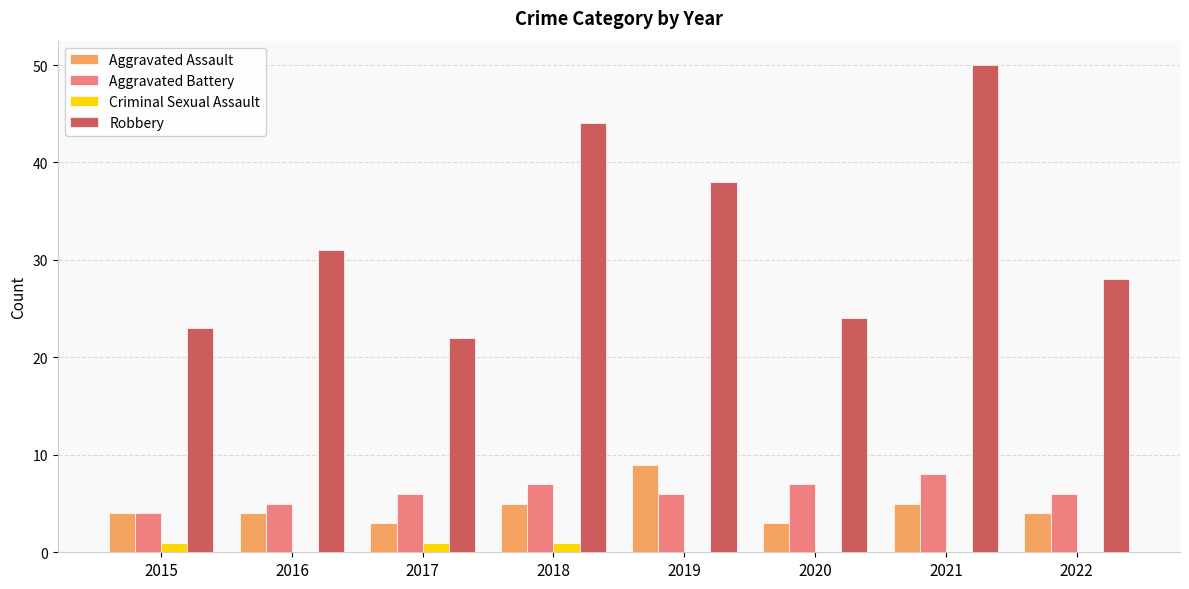

True or false: Aggravated Battery has a value of 6 at 2017.

True